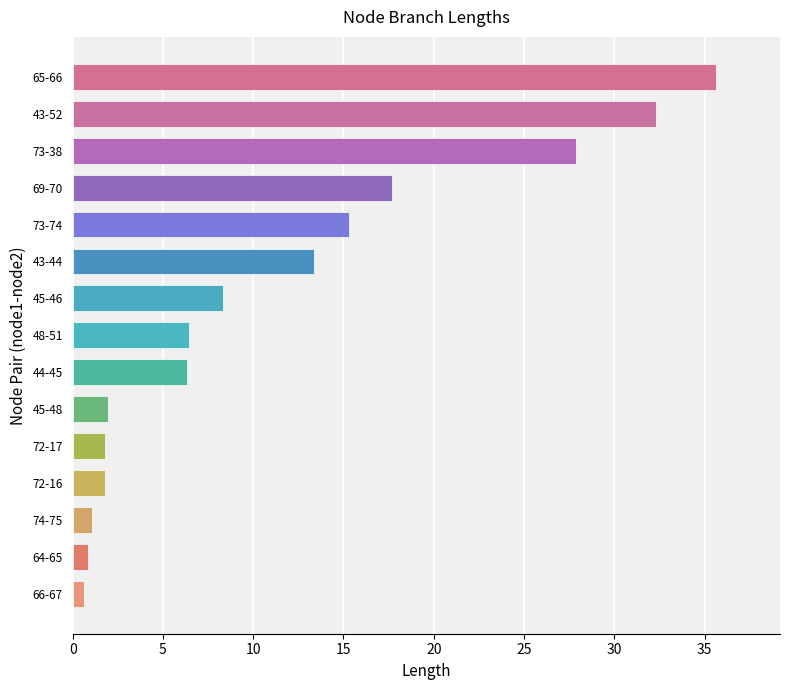

Which has a higher value, 45-46 or 73-38?

73-38